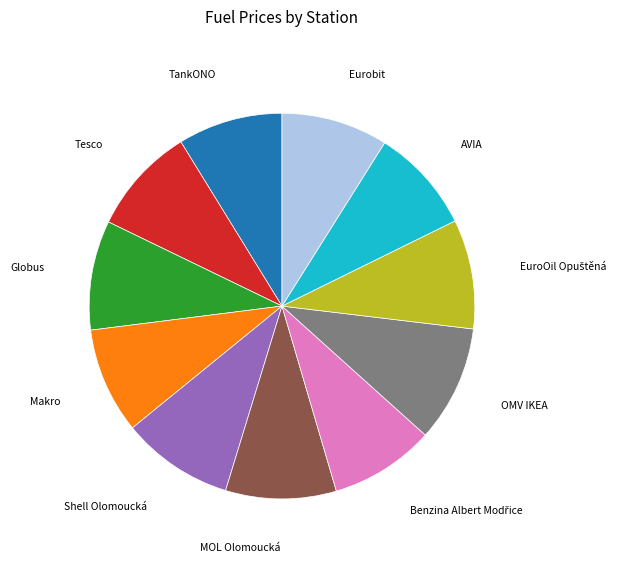

Is there a majority slice in this chart?

No